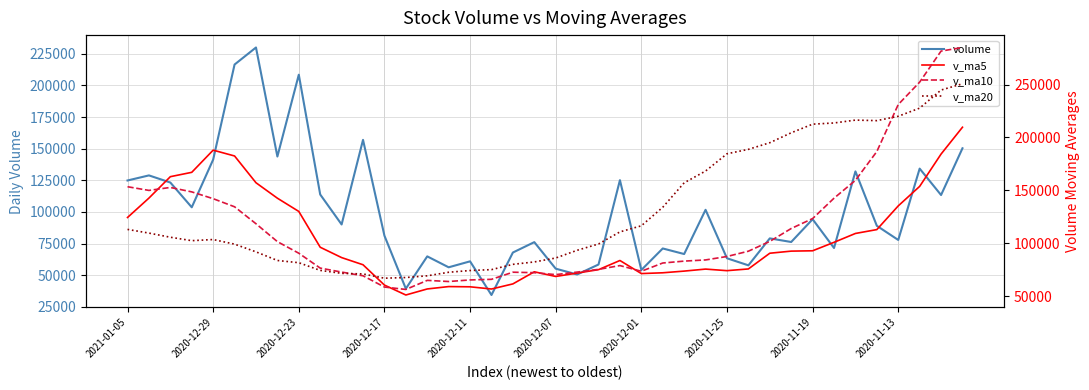

Between which two adjacent categories do v_ma20 and v_ma10 first intersect?

10 and 11